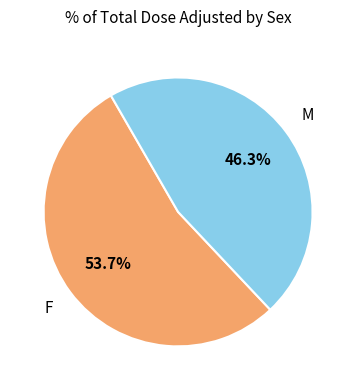

Does any single category account for the majority?

Yes